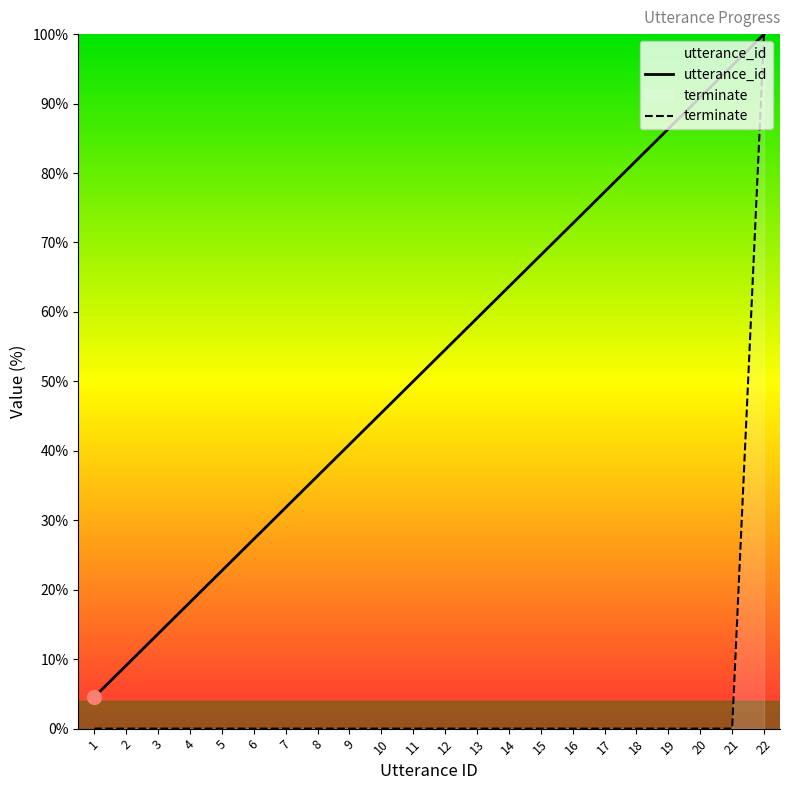

Which category has the lowest value in the terminate series?

1